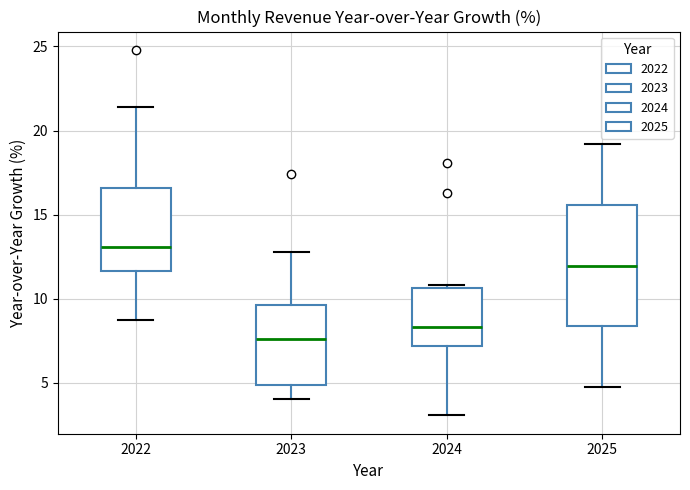

Reading left to right, read every box against the y-axis: the position of its median line, the range the box covers, and the ends of its whiskers. The values are not printed on the chart, so give them approximately, as read against the axis.

2022: median 13.0, box 11.5 to 16.5, whiskers 9.0 to 21.5
2023: median 7.5, box 5.0 to 9.5, whiskers 4.0 to 13.0
2024: median 8.5, box 7.0 to 10.5, whiskers 3.0 to 11.0
2025: median 12.0, box 8.5 to 15.5, whiskers 5.0 to 19.0